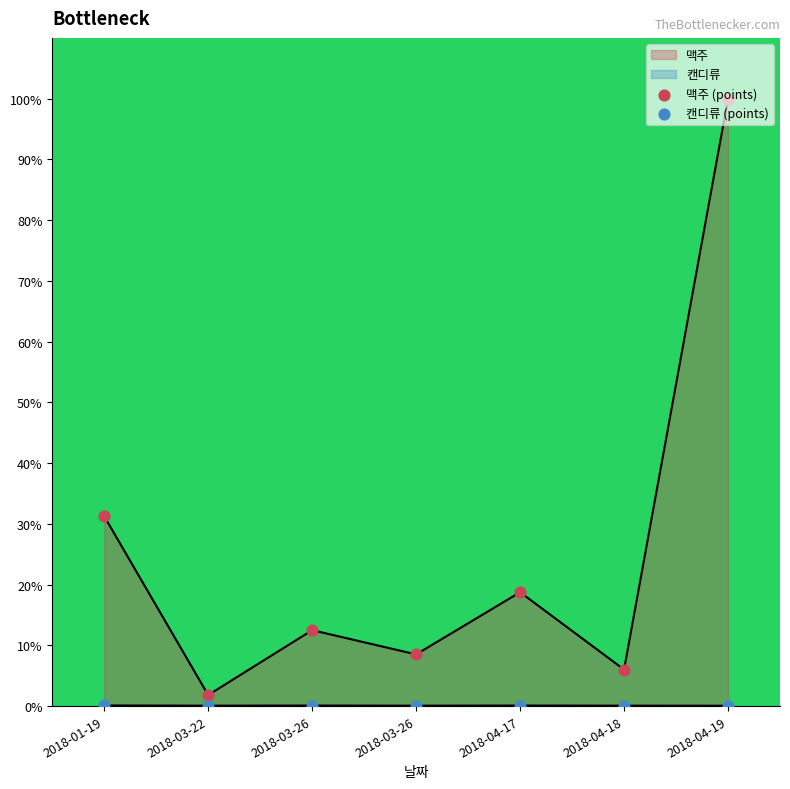

At how many categories does at least one series exceed 38?

1